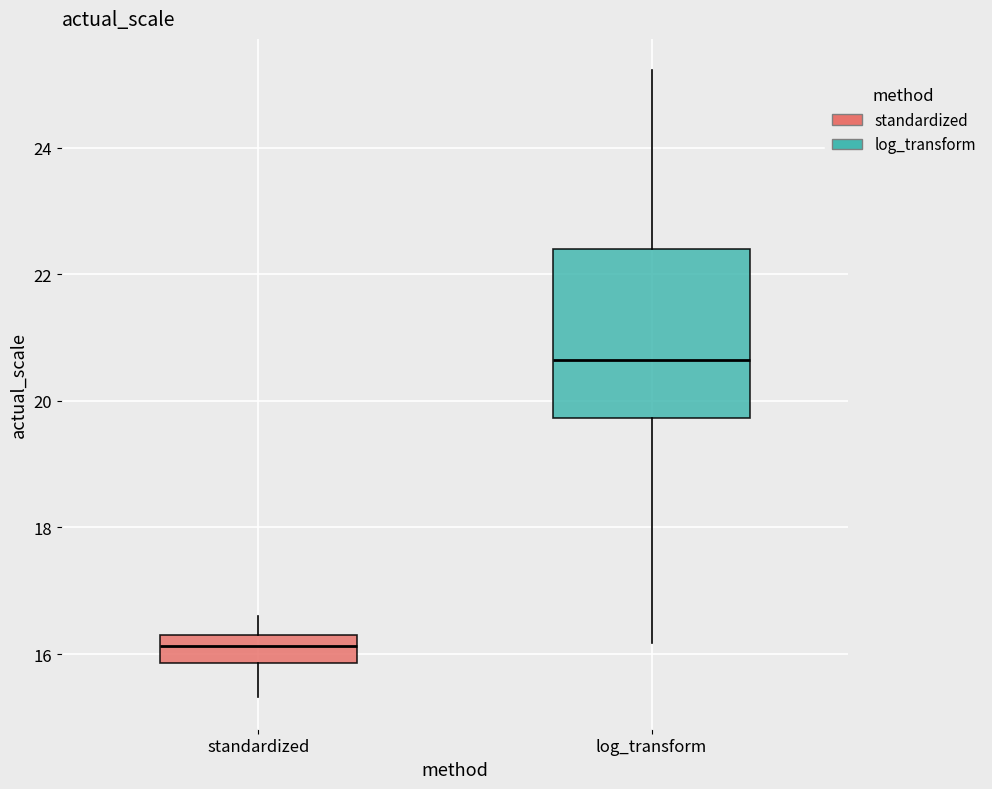

Which box has the lowest median line?

standardized